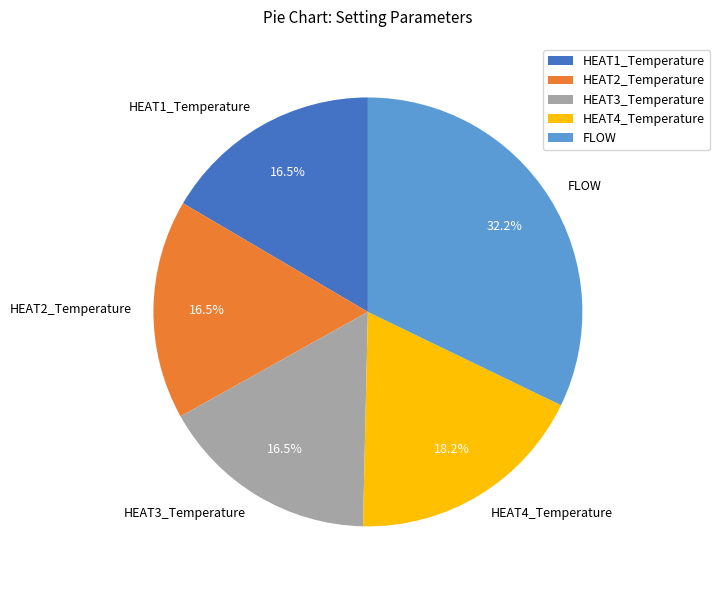

What is the largest slice in the pie chart?

FLOW